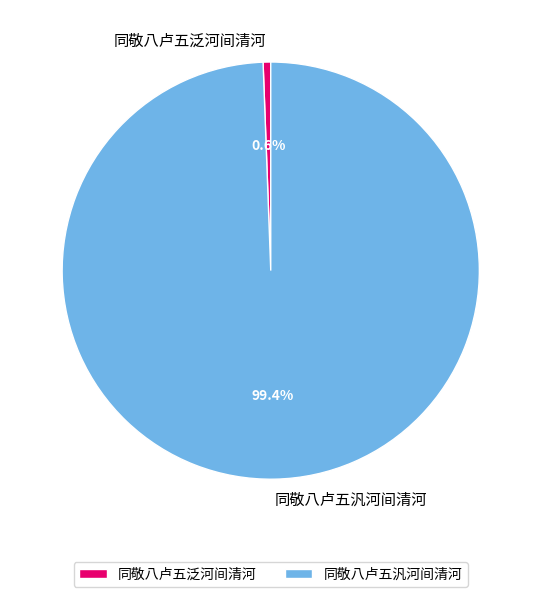

Combined, do 同敬八卢五泛河间清河 and 同敬八卢五汎河间清河 account for over 50%?

Yes